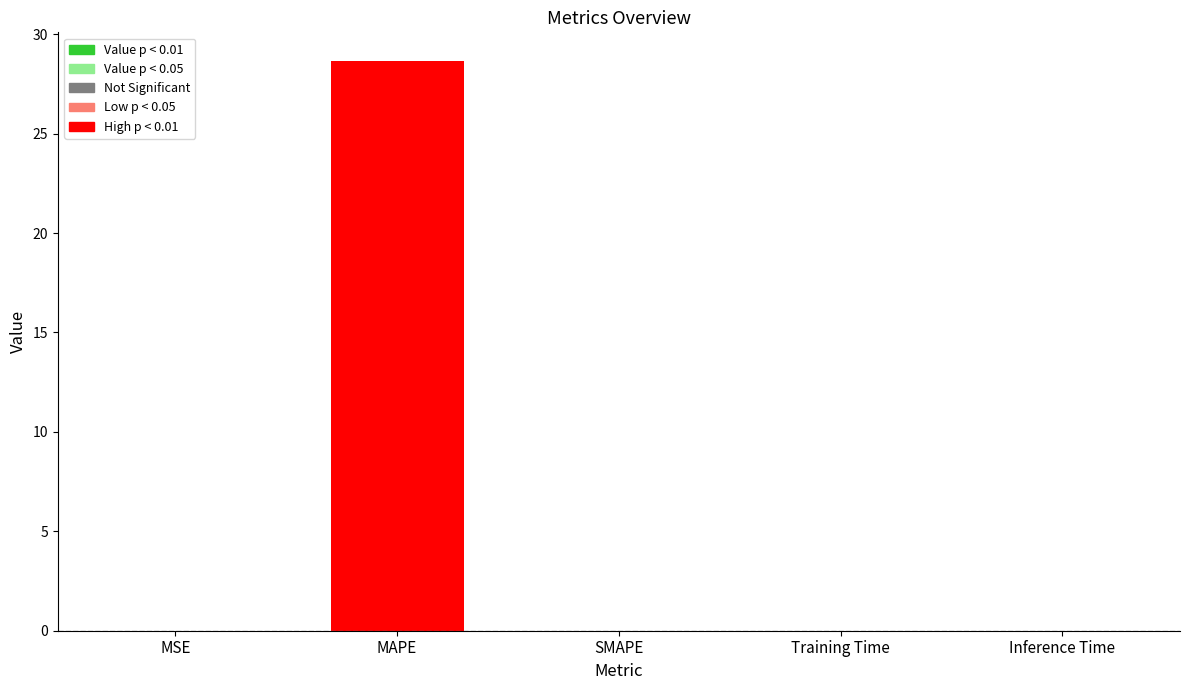

Are the bars horizontal?

No